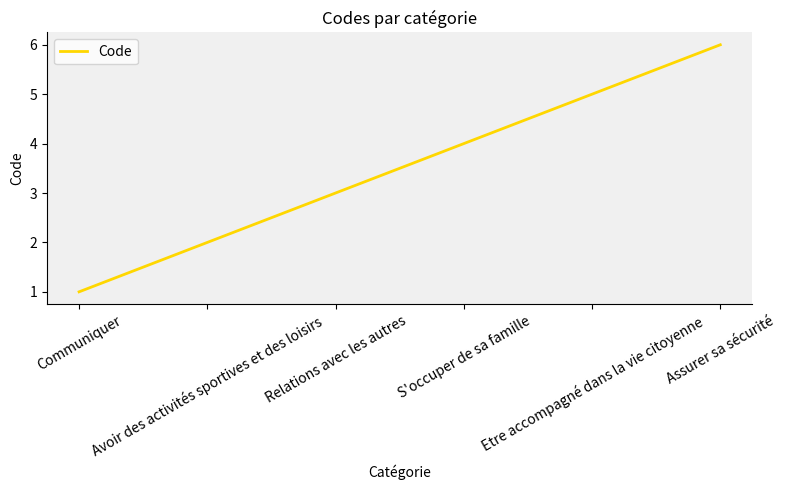

True or false: there are more than 0 points higher than both neighbors.

False